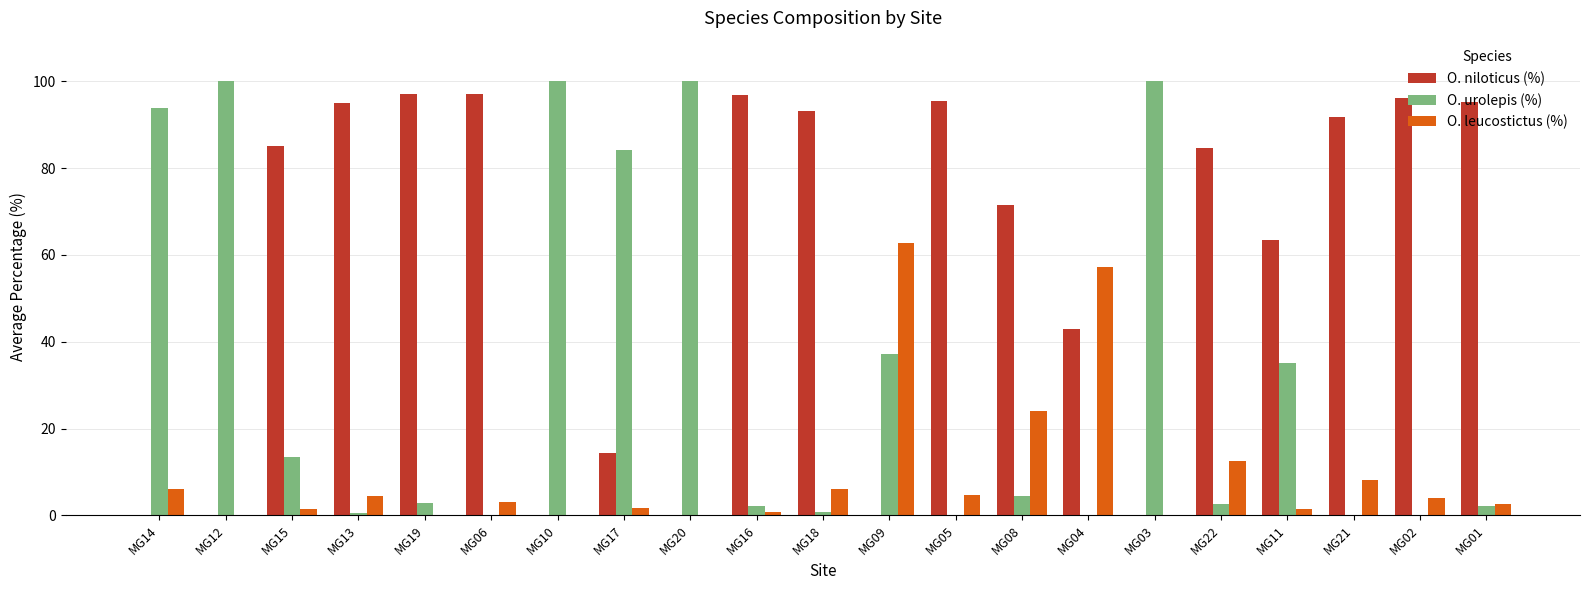

True or false: O. urolepis (%) has a value of 2.3 at MG16.

True